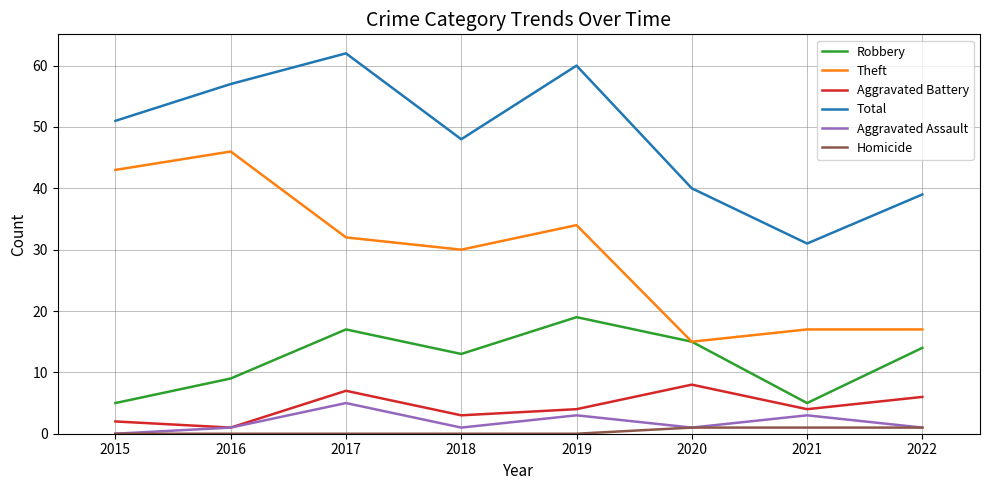

Is the value of Total at 2019 greater than the value of Homicide at 2017?

Yes